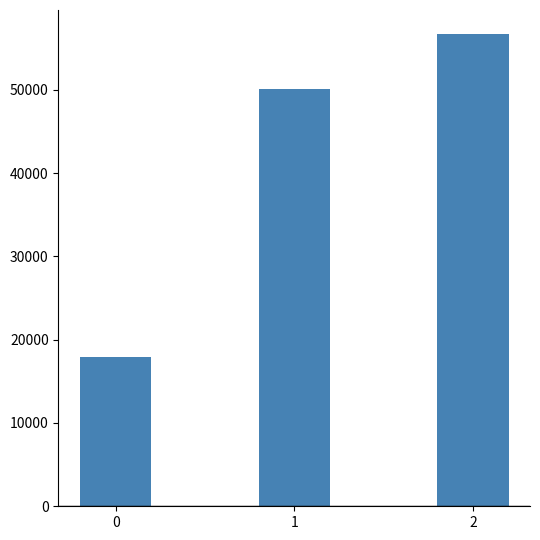

Reading left to right, list all the values displayed in this chart.

0=17885.7	1=50061.0	2=56751.0